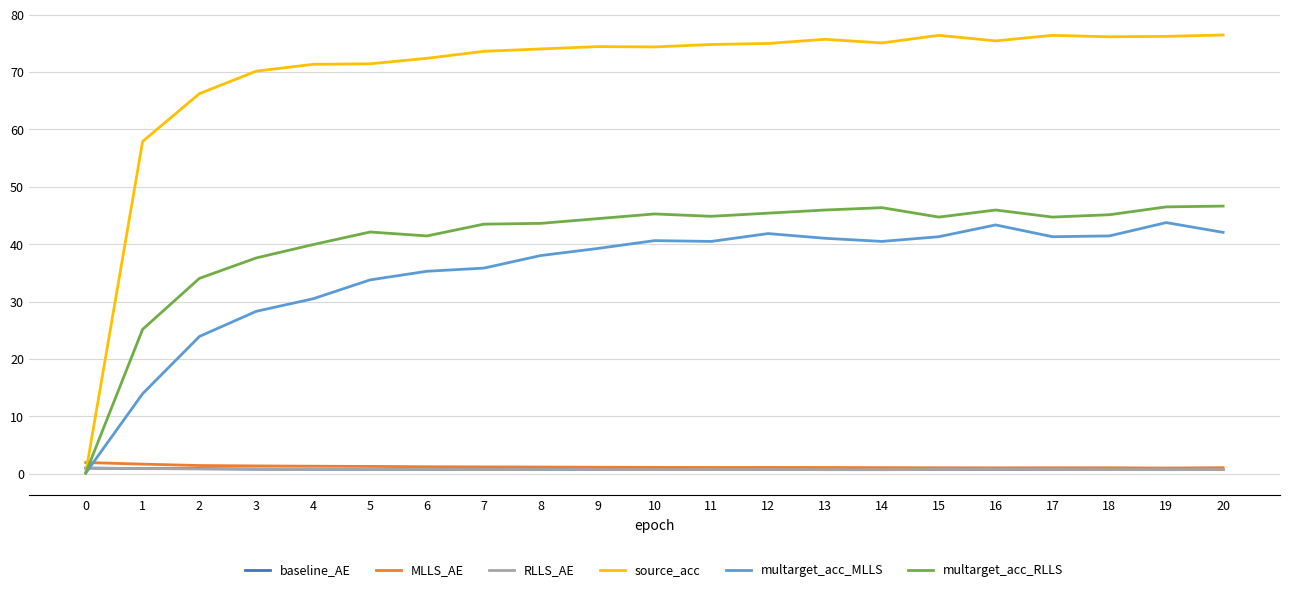

Does the chart have visible grid lines?

Yes